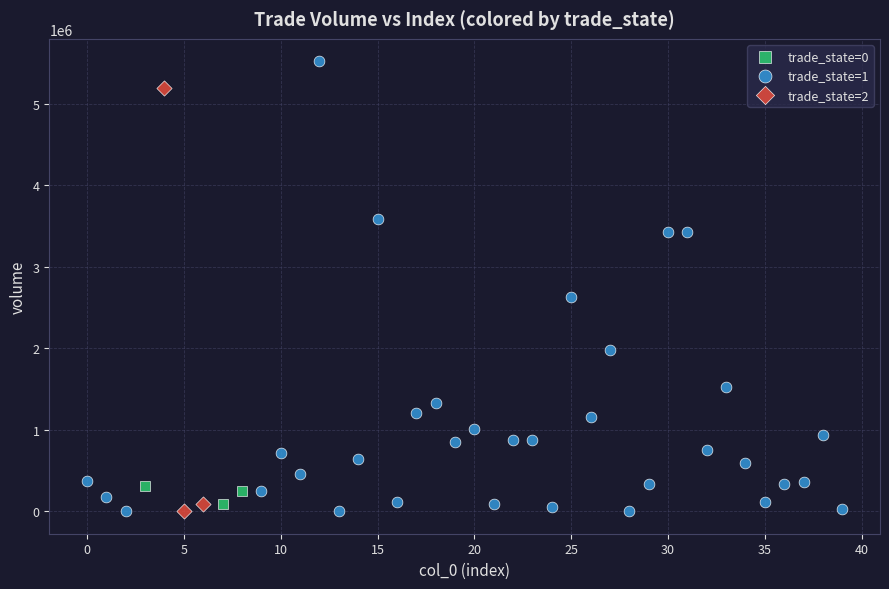

Which series has the widest spread of Y values?

trade_state=1